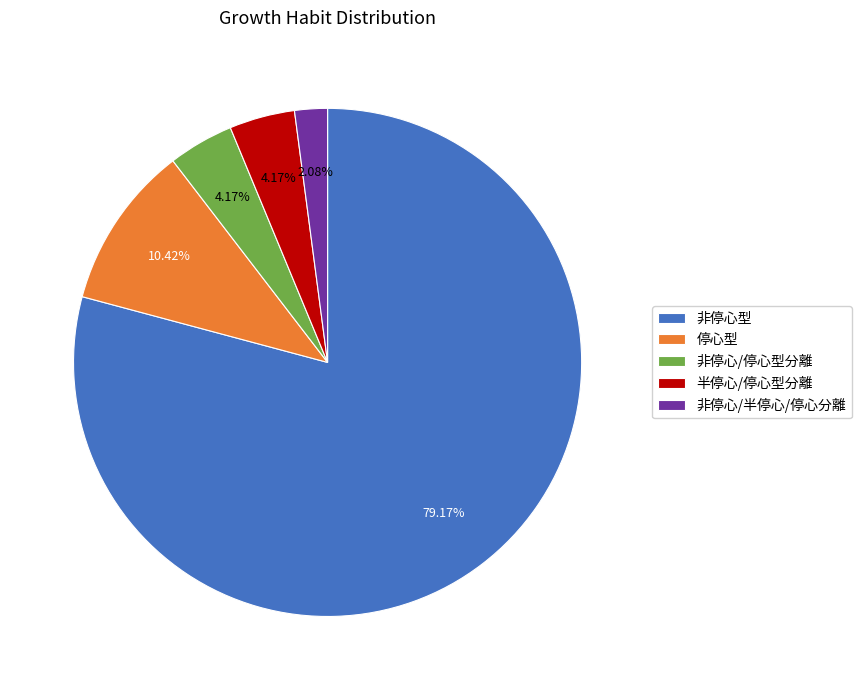

Which category has the biggest portion of the pie?

非停心型